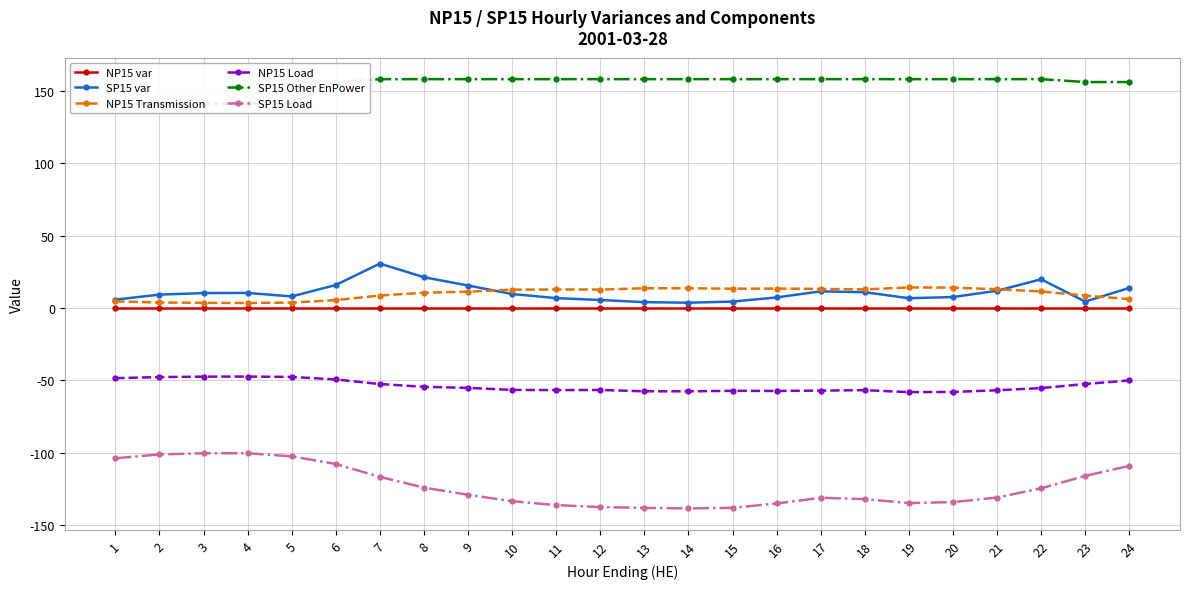

What is the sum of all SP15 Other EnPower values?

3705.3